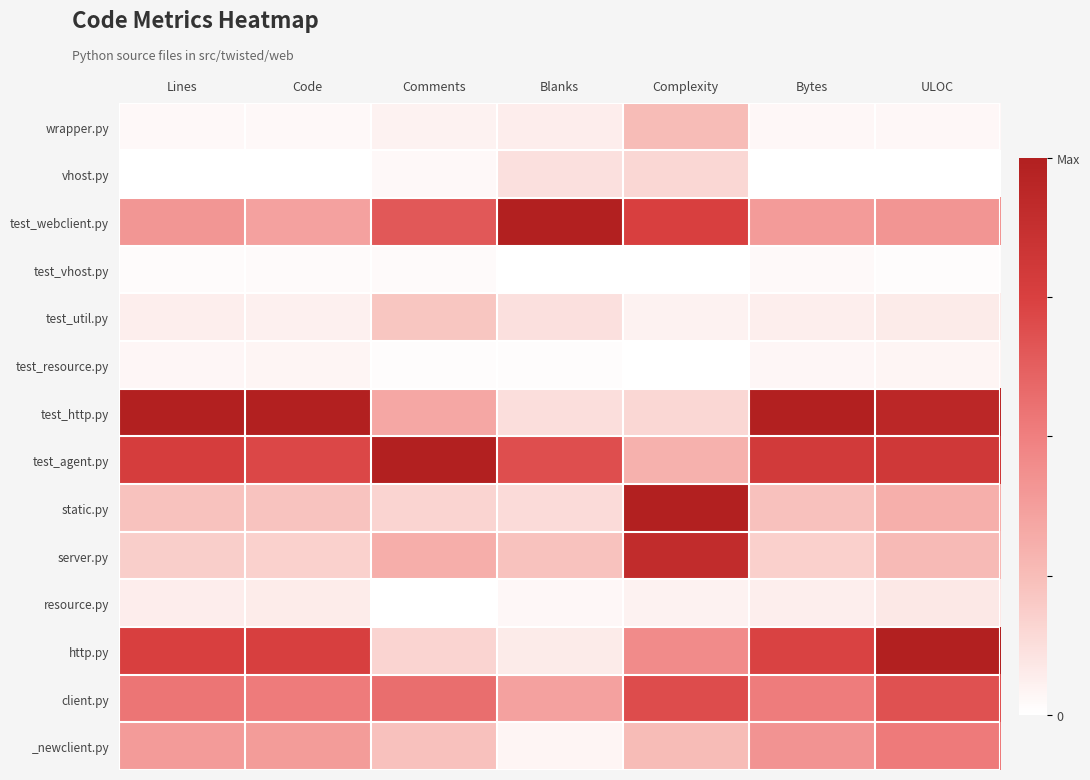

Which has a higher value, Blanks or Lines?

Blanks